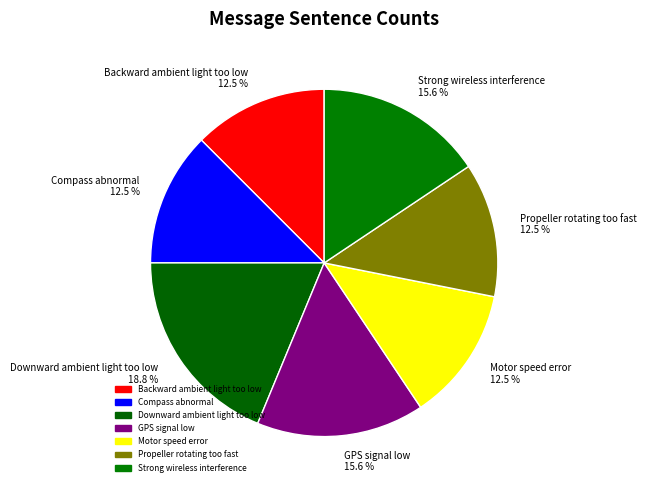

Is there a majority slice in this chart?

No